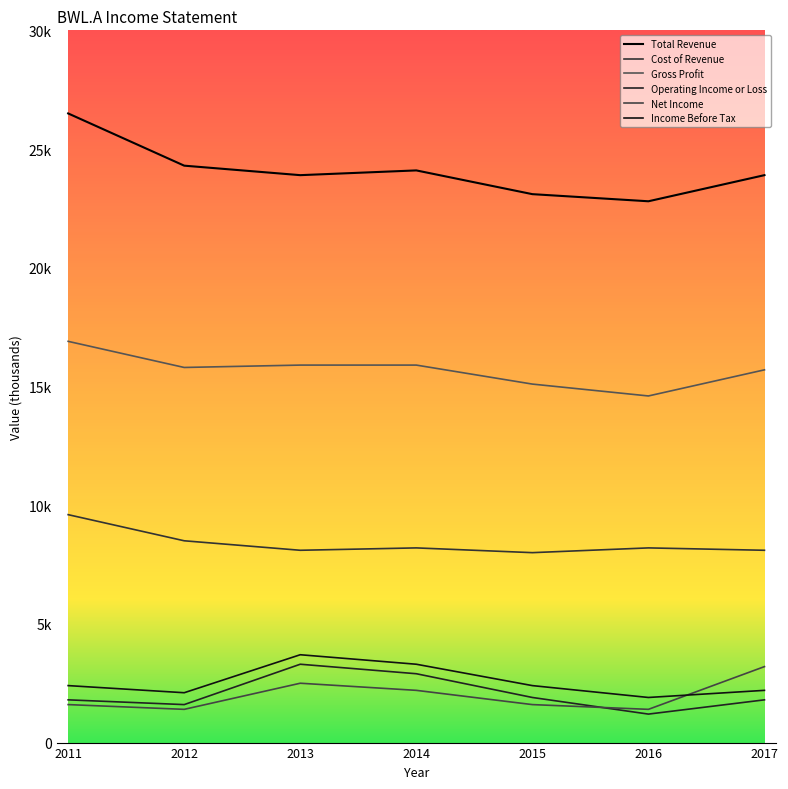

Does the chart have visible grid lines?

No